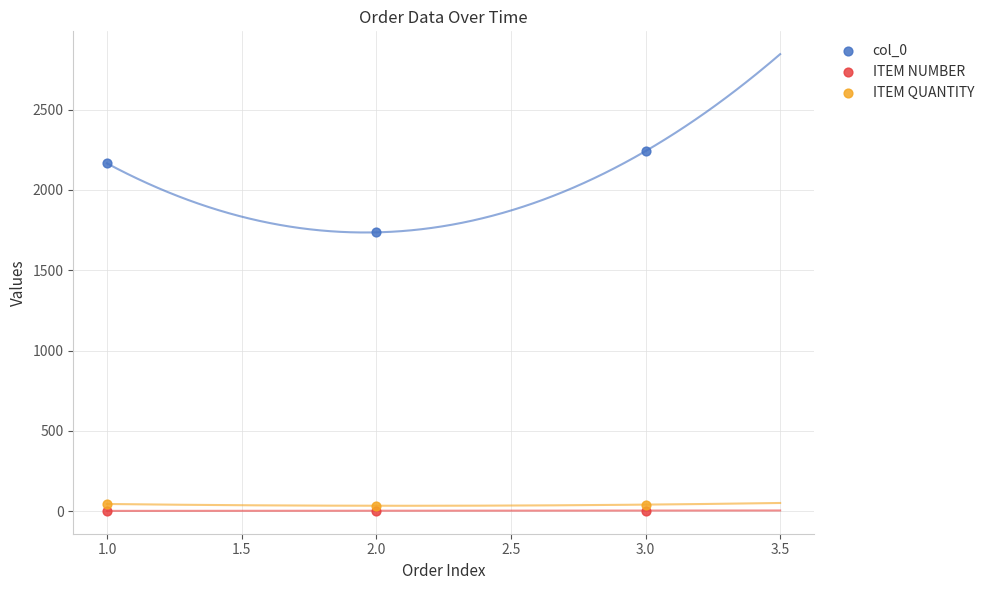

Across all series, what Y value is closest to 1121?

1736